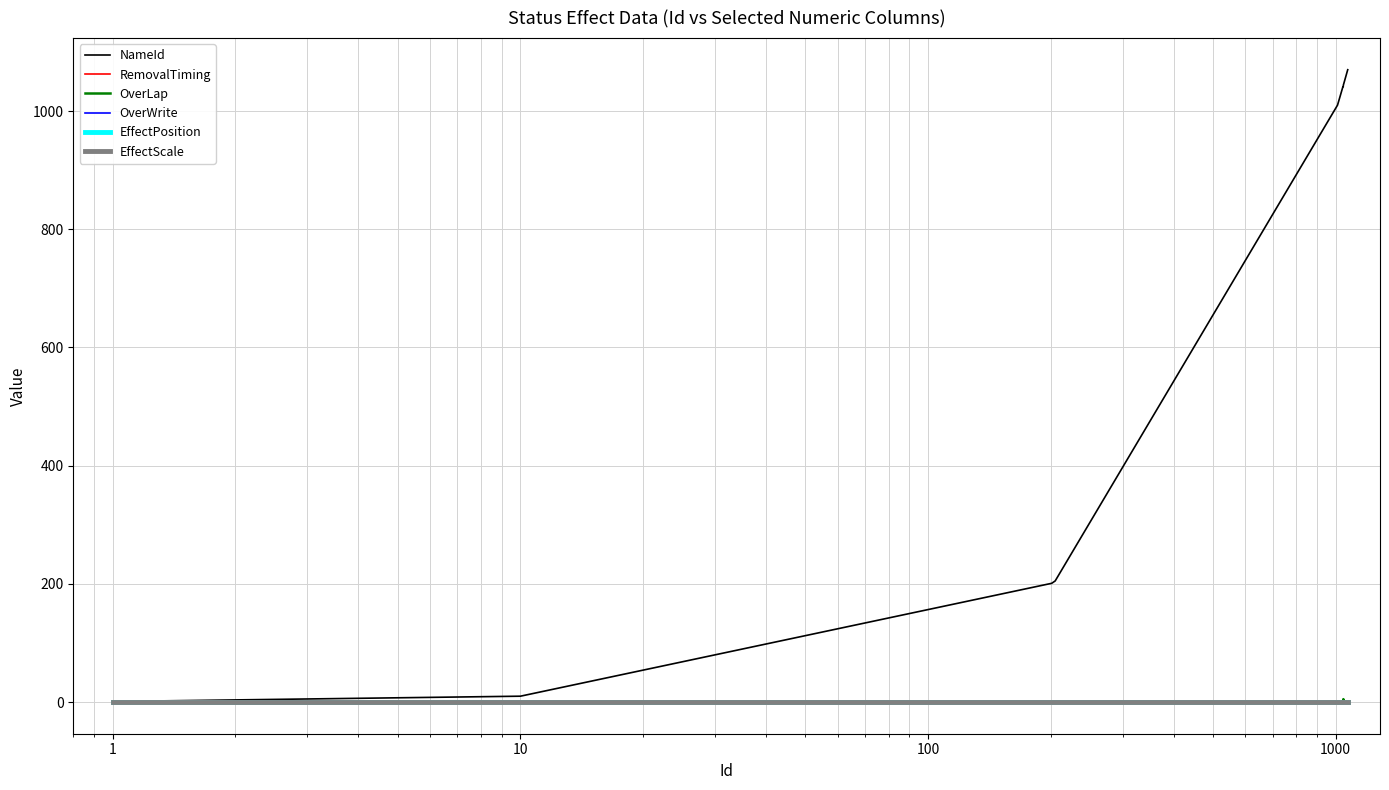

What is the greatest value displayed?

1070